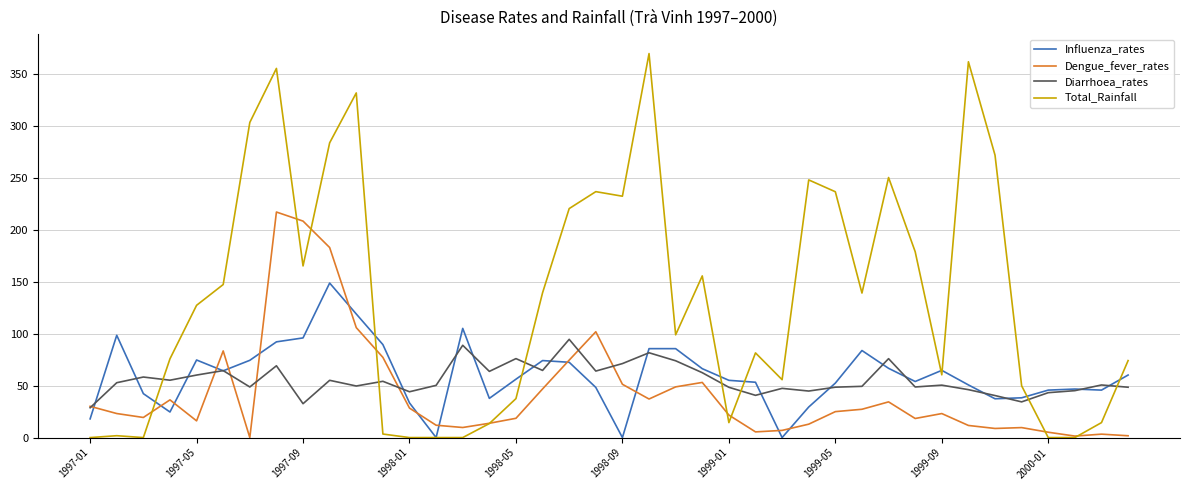

What are all the series names shown in the legend?

Influenza_rates, Dengue_fever_rates, Diarrhoea_rates, Total_Rainfall